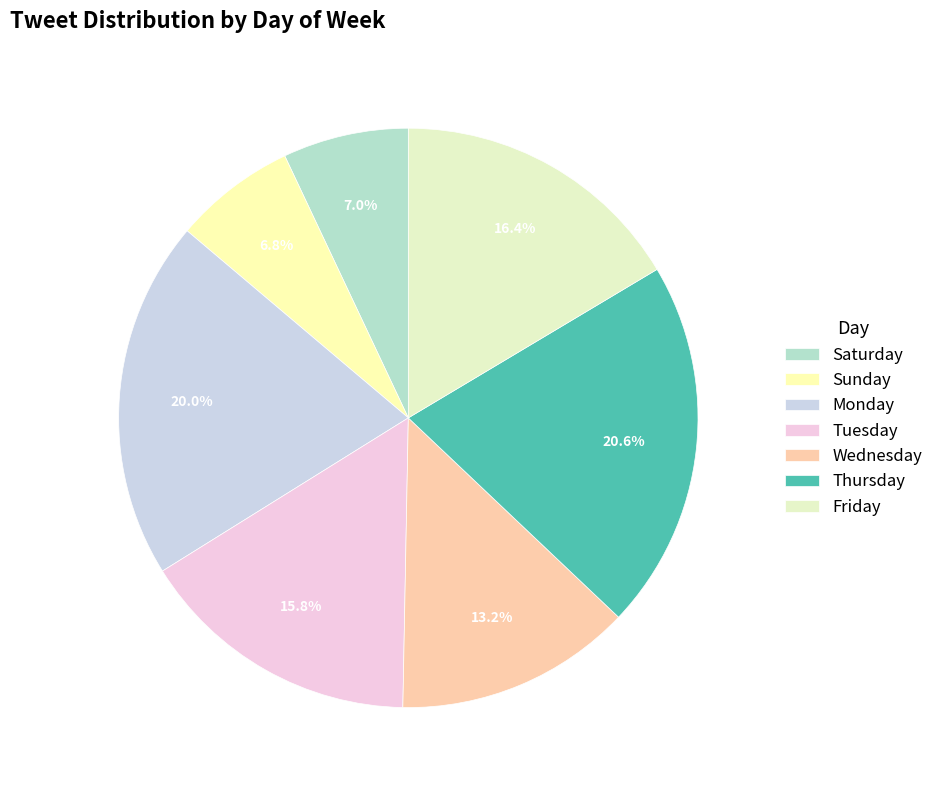

Does any single category account for the majority?

No